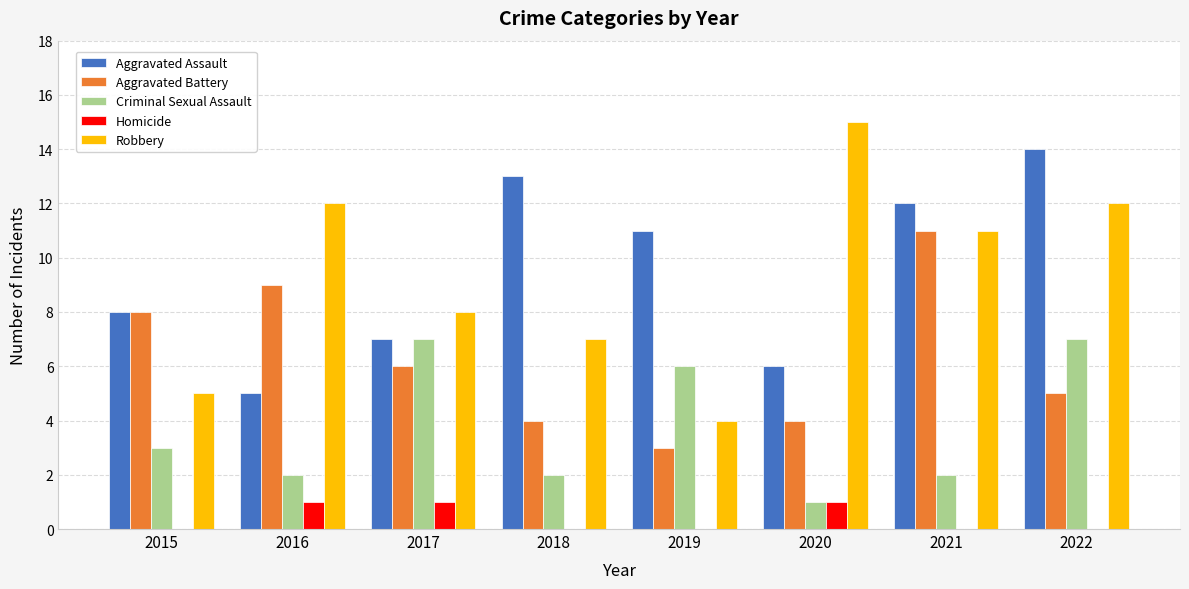

Which series has the widest spread of values?

Robbery